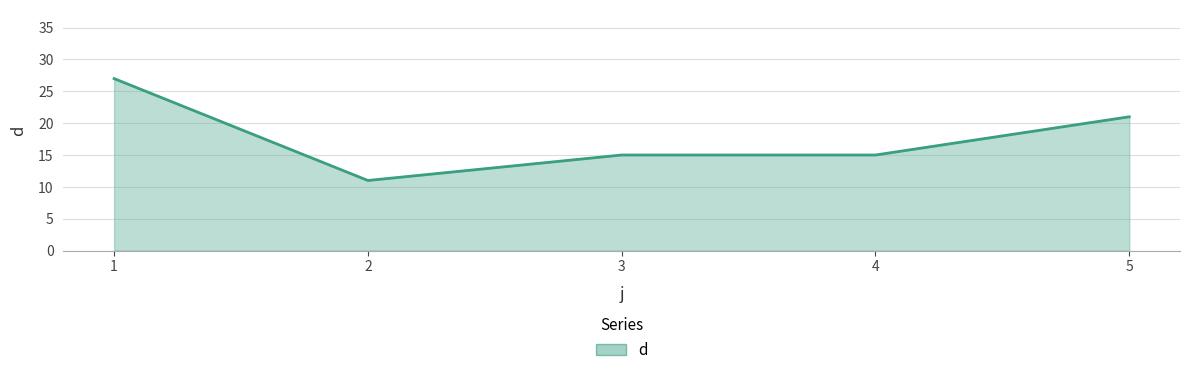

Which label corresponds to the largest value in the chart?

1